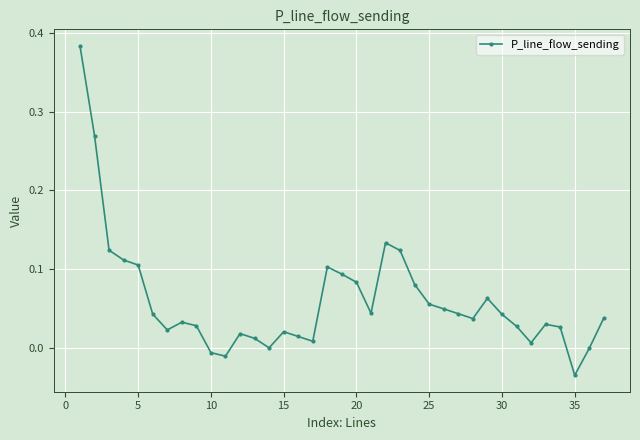

What is the greatest value displayed?

0.4